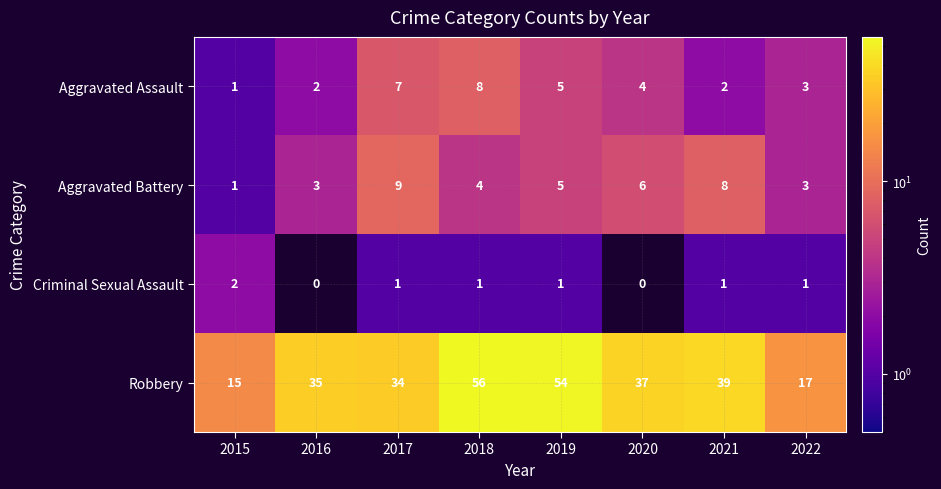

List the labels in order of Robbery value, smallest first.

2015, 2022, 2017, 2016, 2020, 2021, 2019, 2018